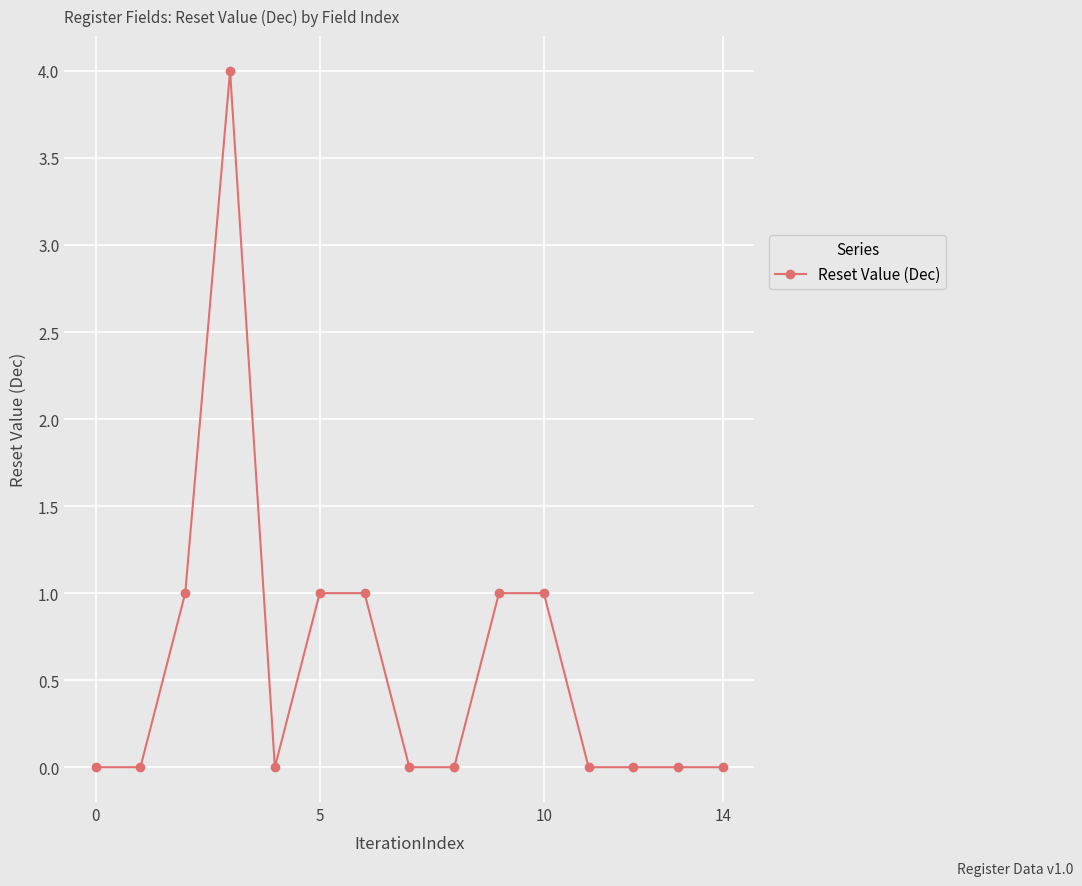

Reading left to right, transcribe all the data shown in this chart.

0	0	1	4	0	1	1	0	0	1	1	0	0	0	0